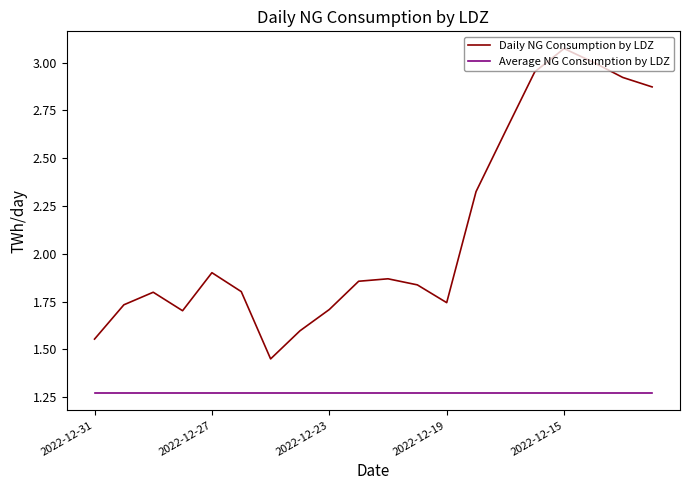

Which series has the widest spread of values?

Daily NG Consumption by LDZ